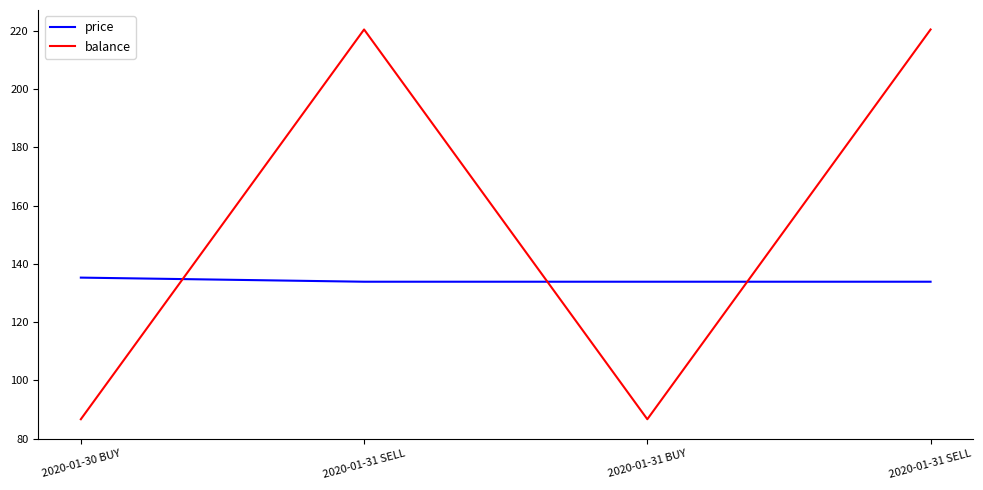

What is the greatest value displayed?

220.5